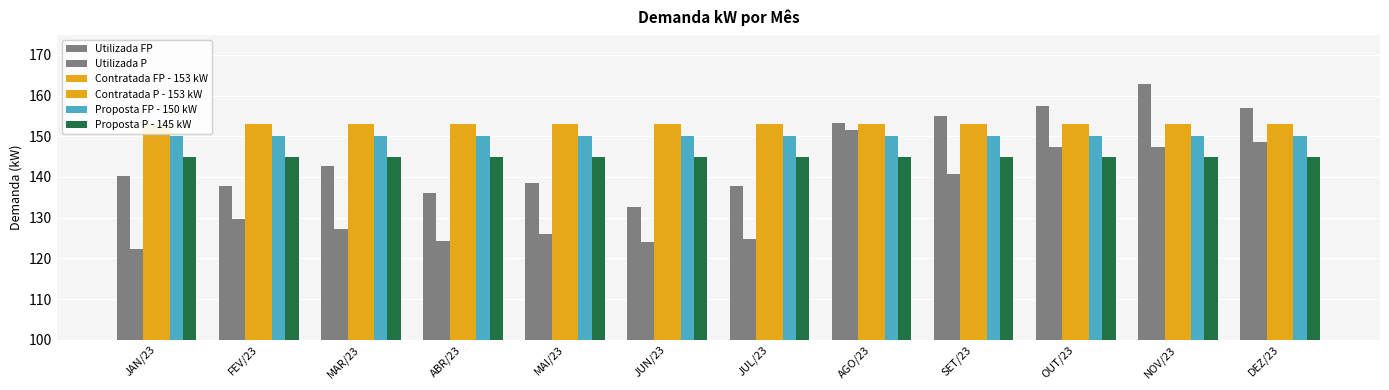

How many groups of bars are there?

12